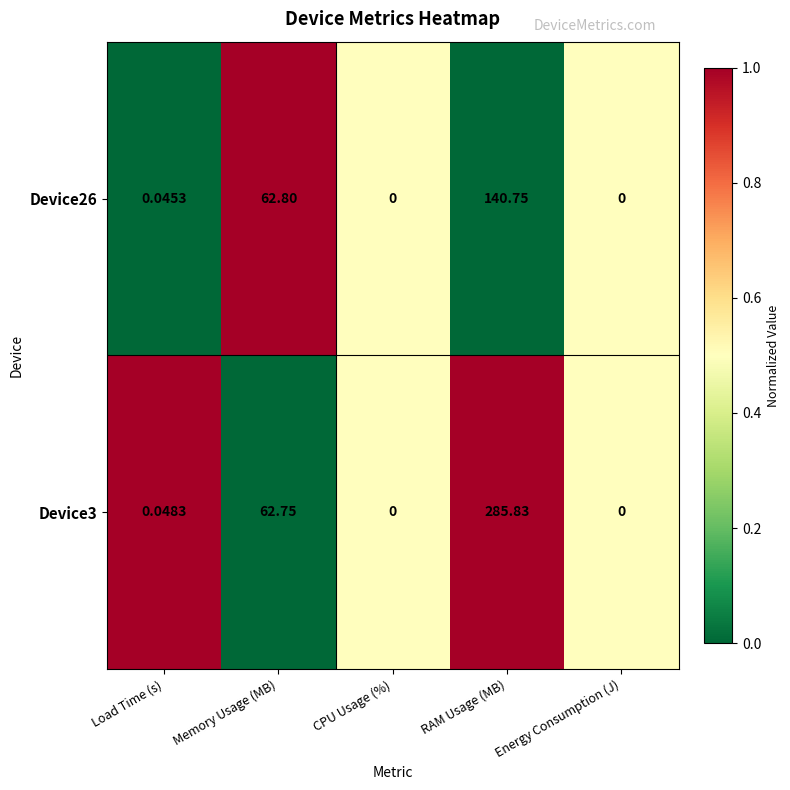

At which label is Device26 closest to 70?

Memory Usage (MB)